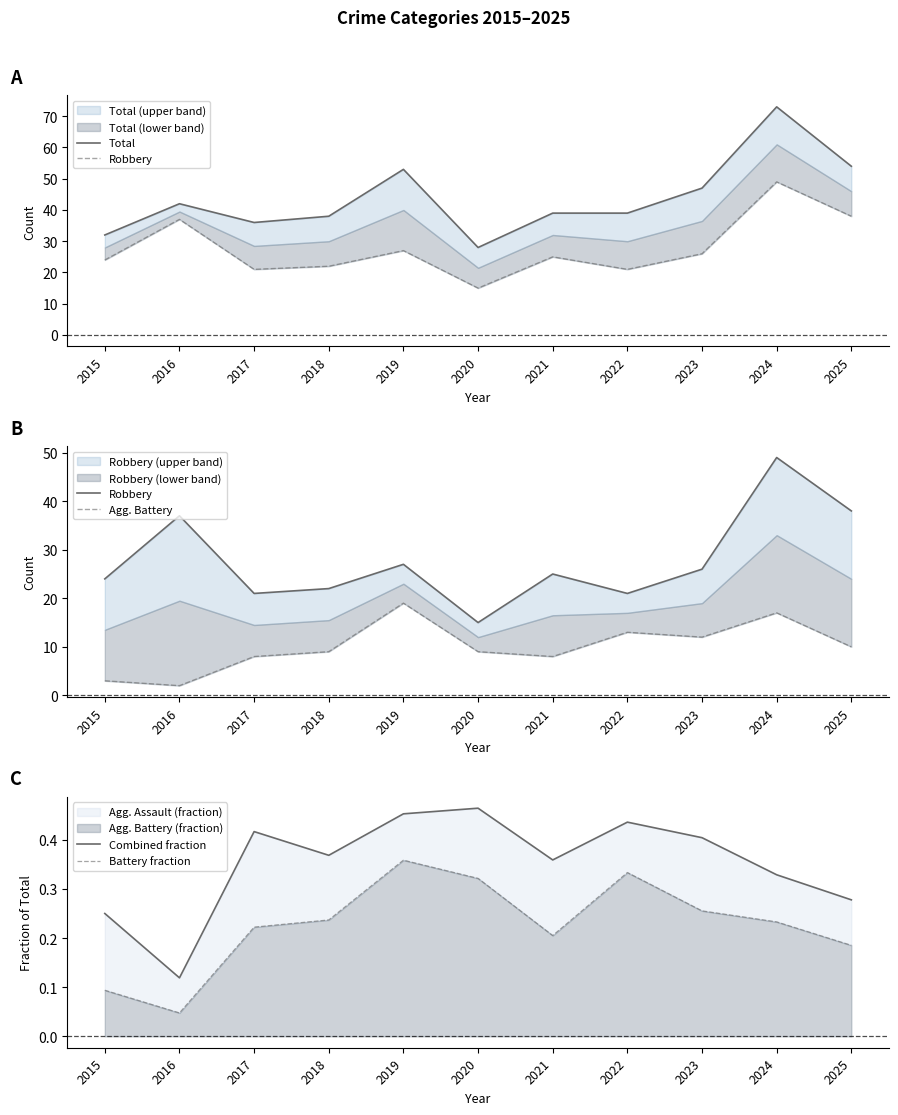

Where is Robbery nearest to the value 32?

2016